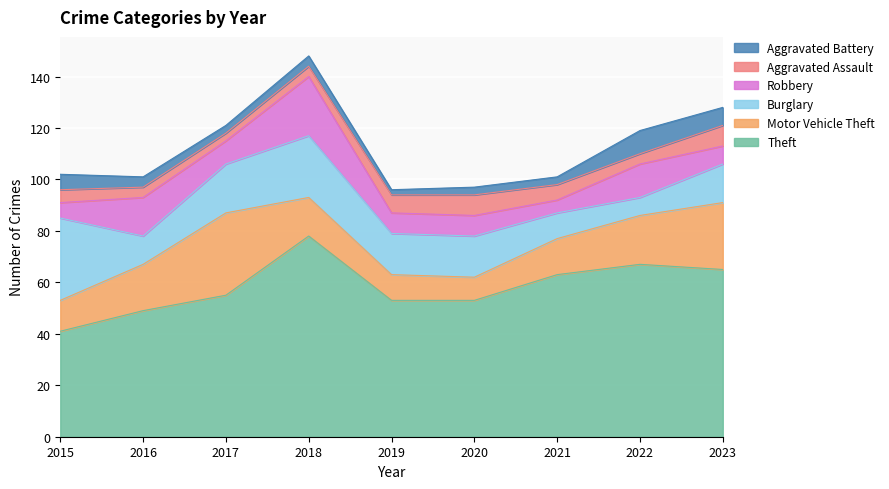

What is the minimum value shown in the chart?

2